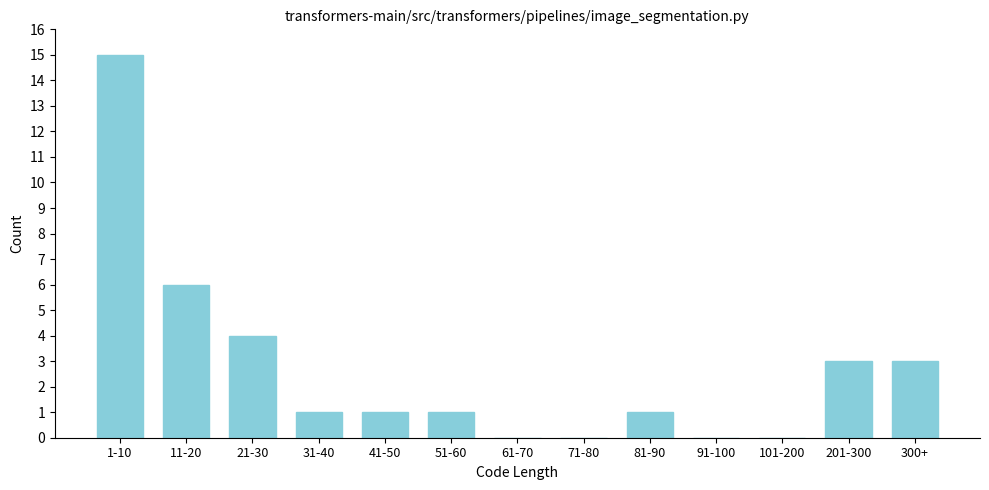

Reading left to right, extract all data points from this chart.

1-10=15	11-20=6	21-30=4	31-40=1	41-50=1	51-60=1	61-70=0	71-80=0	81-90=1	91-100=0	101-200=0	201-300=3	300+=3